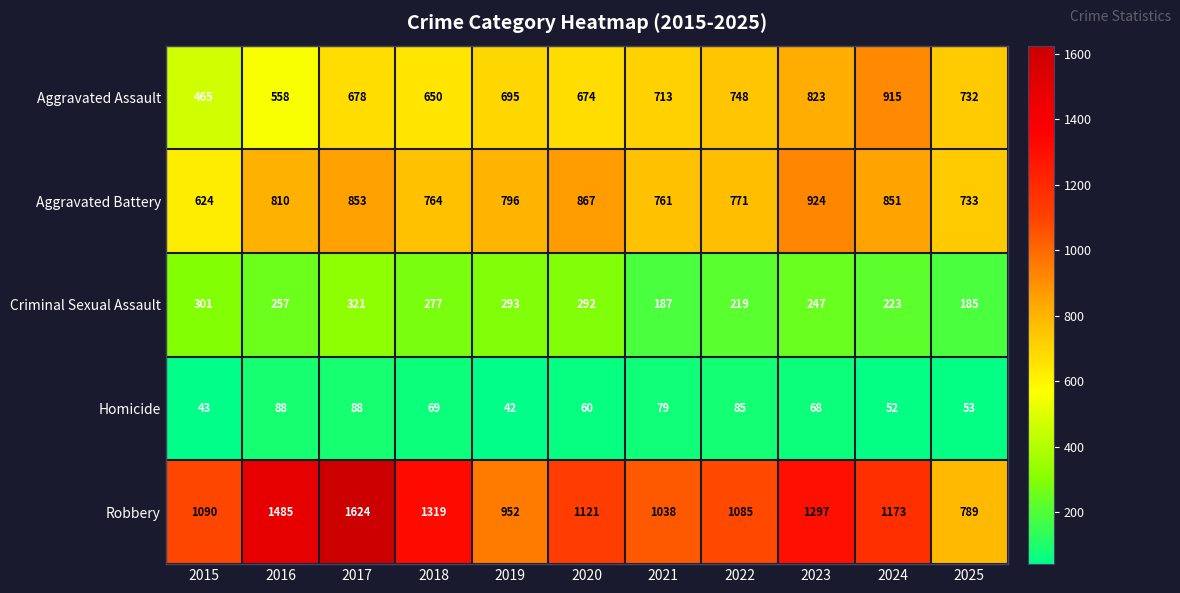

Which series has the largest total across all categories?

Robbery